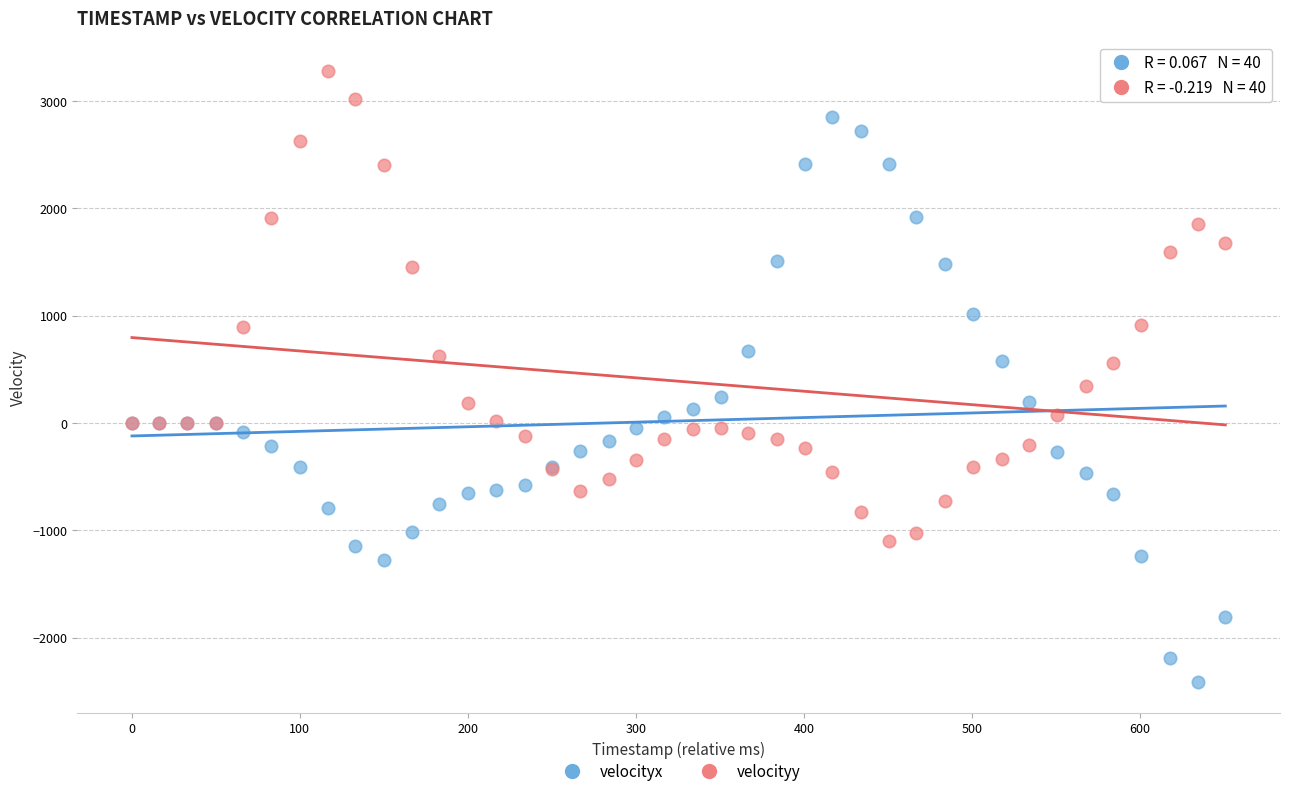

In the velocityy series, what Y value is closest to 1086?

913.6